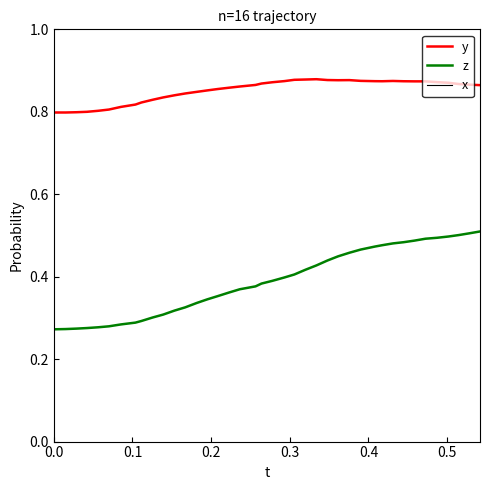

True or false: y and z intersect in this chart.

False